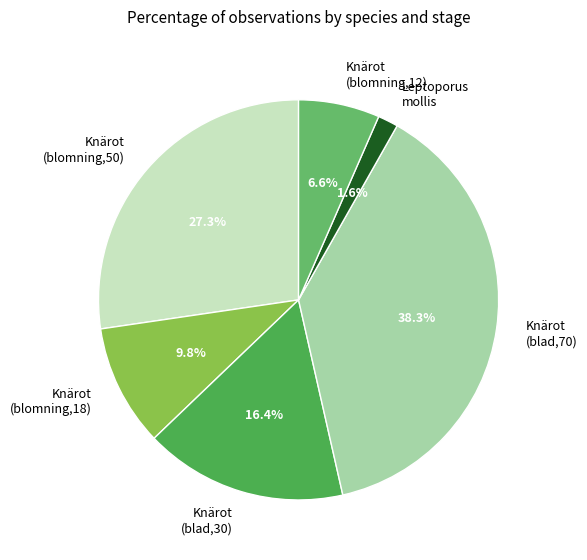

Which slice is the smallest?

Leptoporus mollis